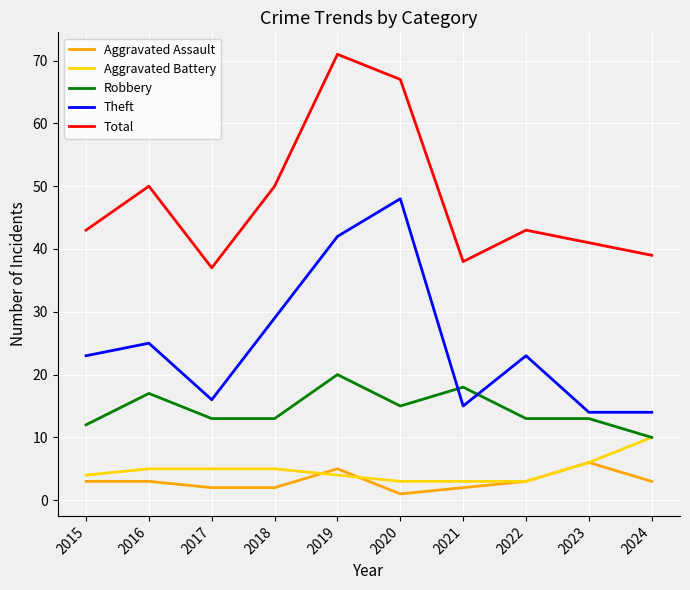

True or false: Aggravated Assault and Total cross at least once.

False